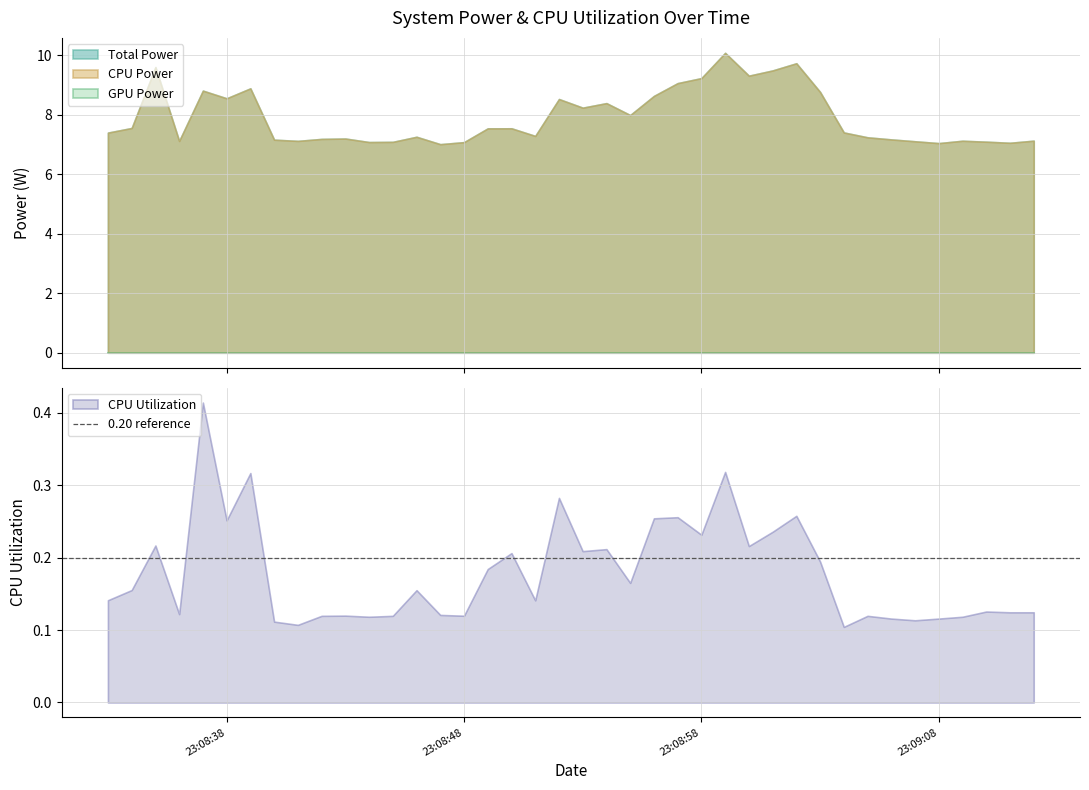

Rank the series at 2025-04-09 23:08:55 from lowest to highest value.

GPU Power, CPU Utilization, Total Power, CPU Power